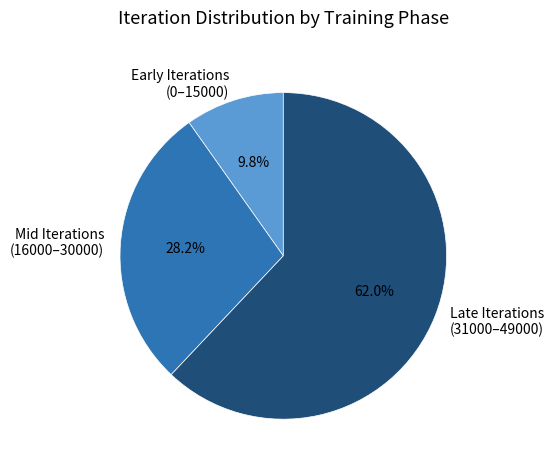

To the nearest percent, what is the average slice percentage?

33%